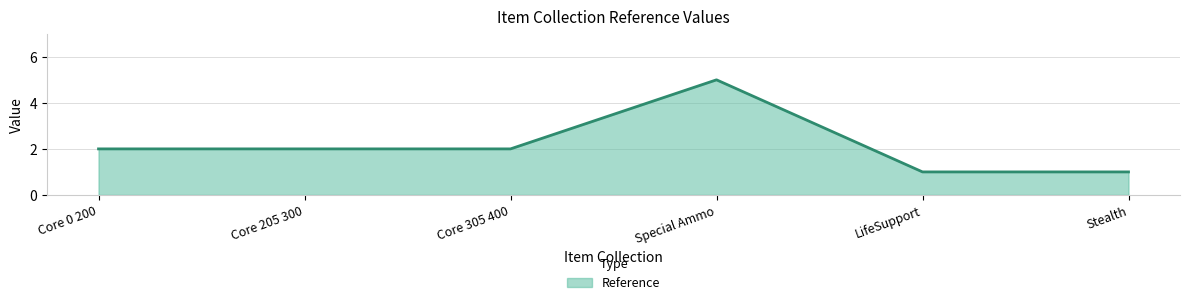

At which category does the chart reach its peak across all series?

Special Ammo